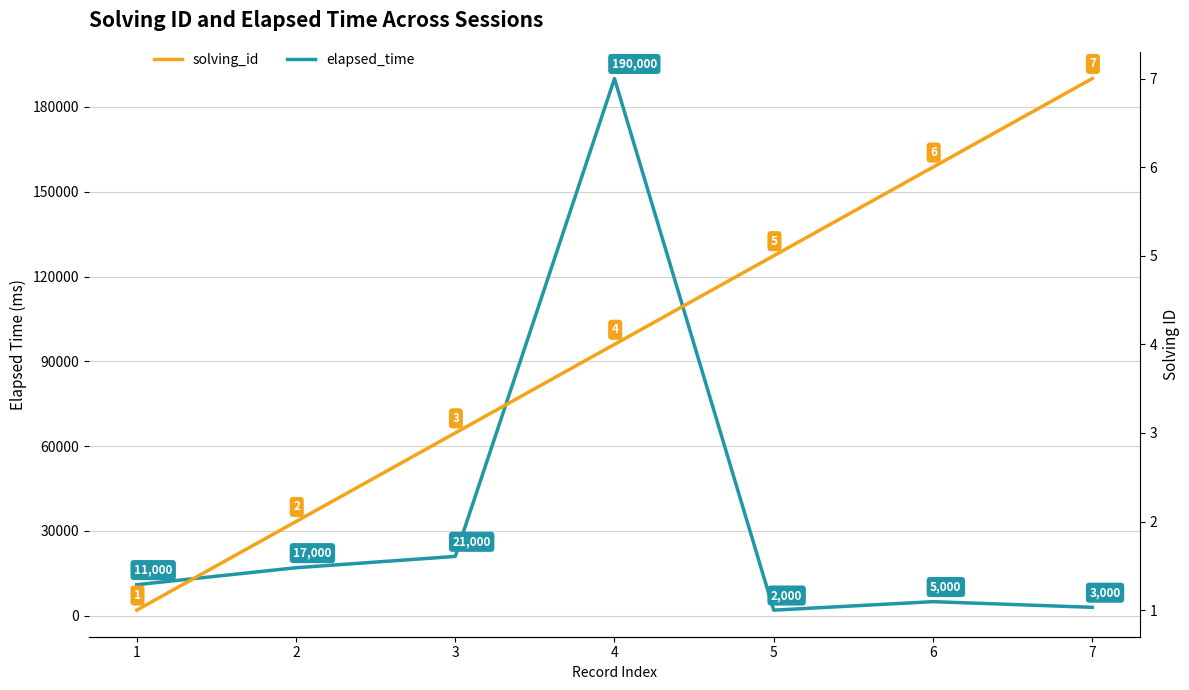

What is the difference between the maximum and minimum values in the solving_id series?

6